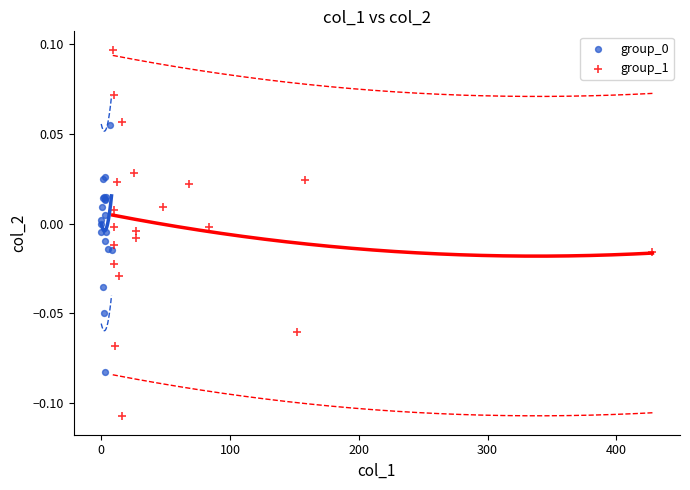

Which series reaches the maximum Y coordinate?

group_1